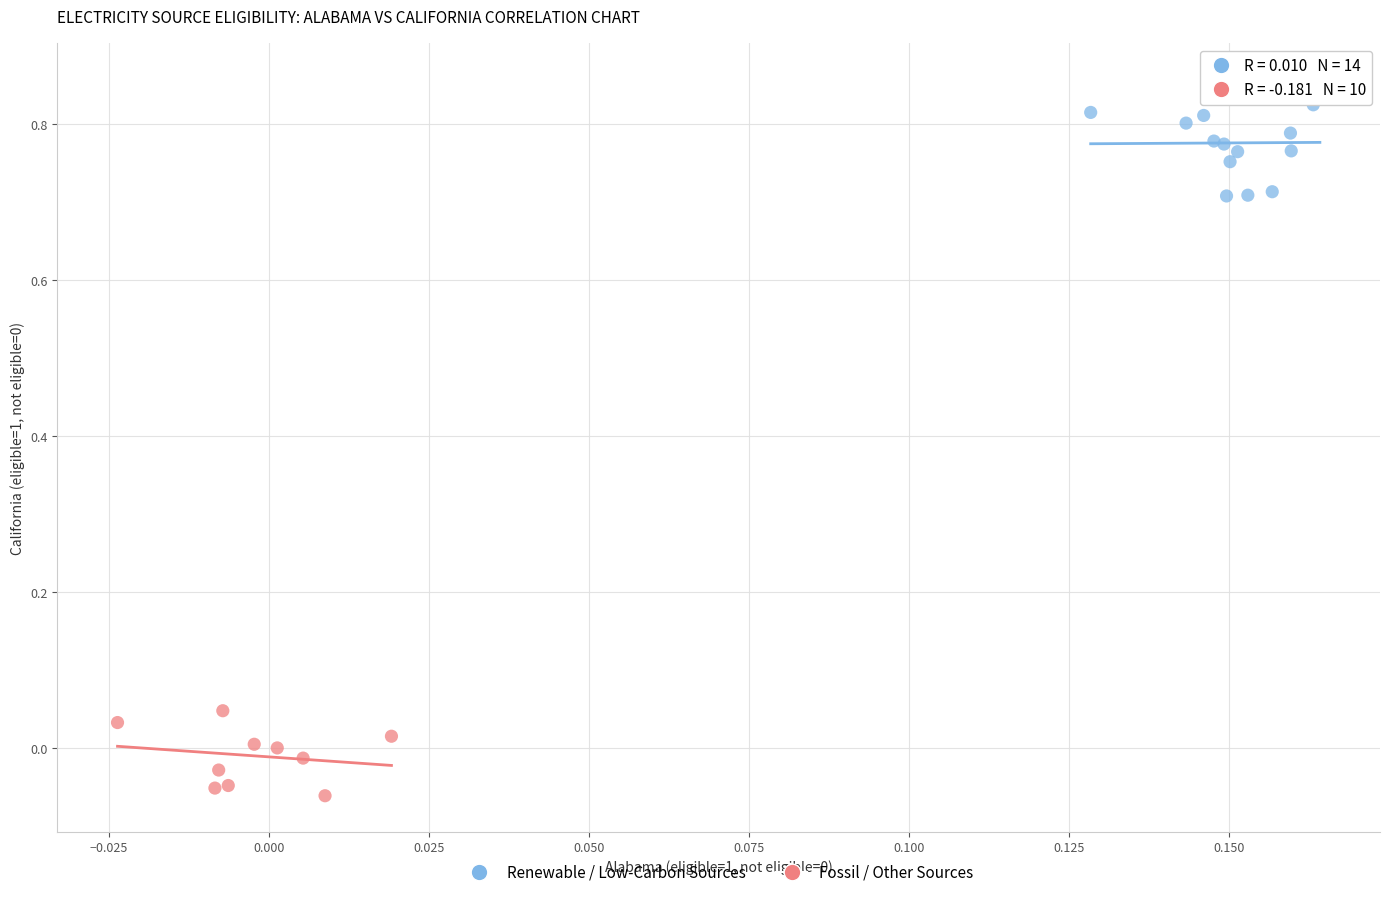

Which series reaches the minimum Y coordinate?

Fossil / Other Sources